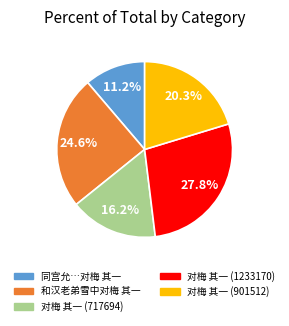

How many segments does this pie chart have?

5